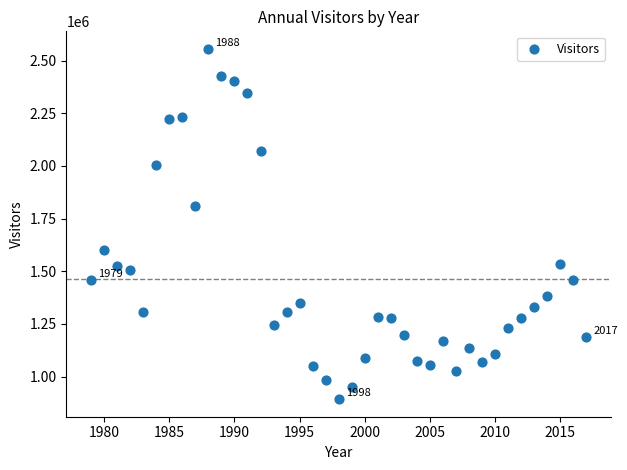

What is the range of Y values (max minus min)?

1662820